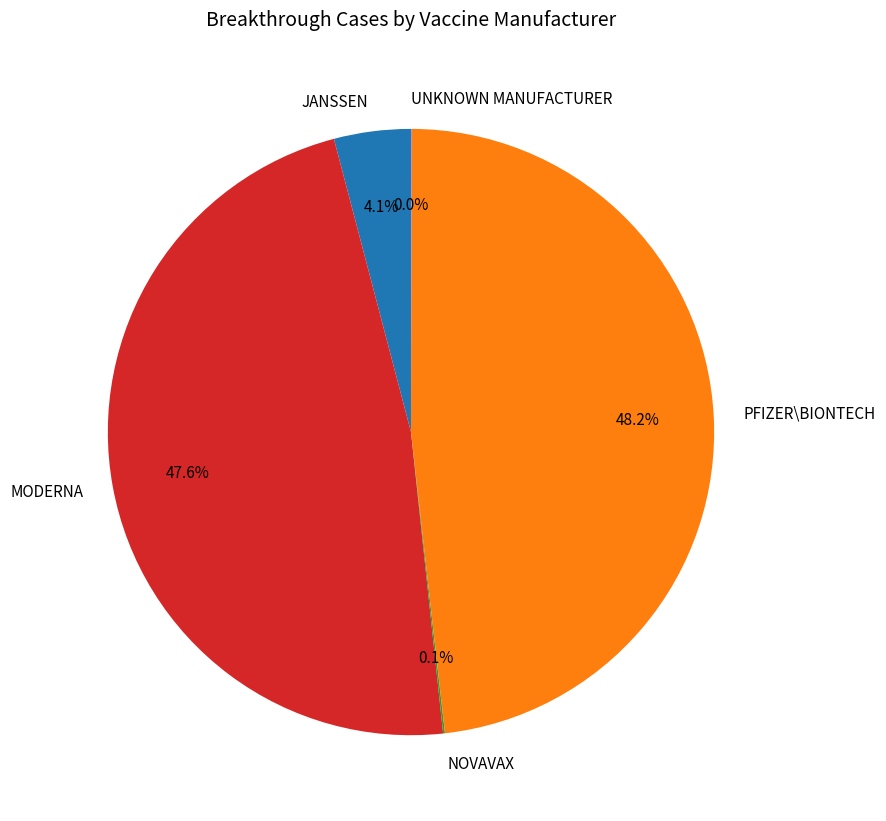

Between MODERNA and JANSSEN, which is larger?

MODERNA